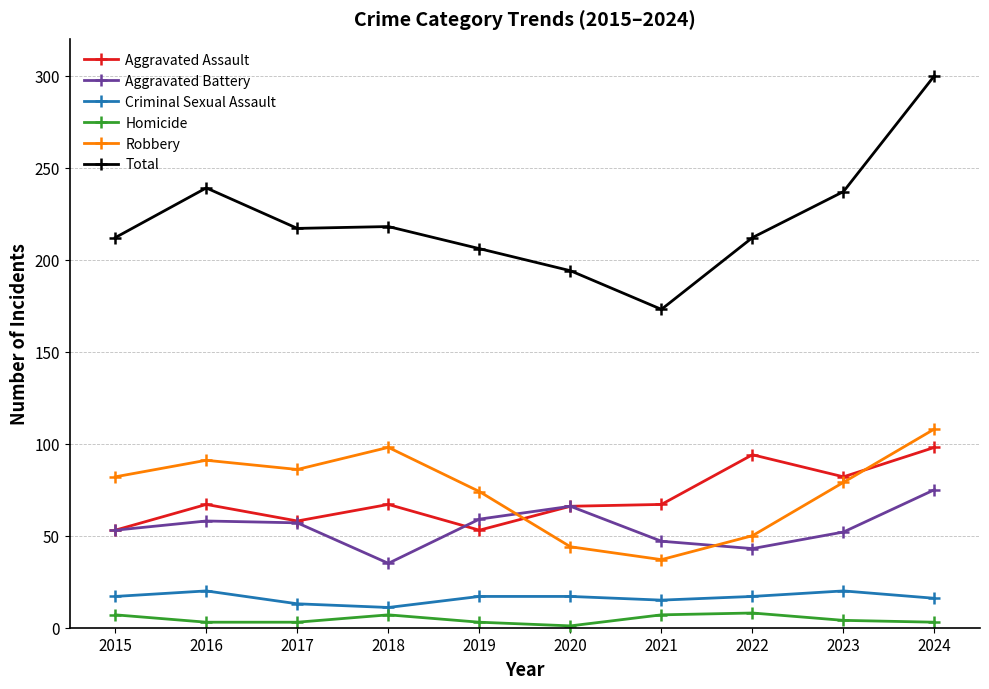

True or false: Criminal Sexual Assault and Robbery cross at least once.

False